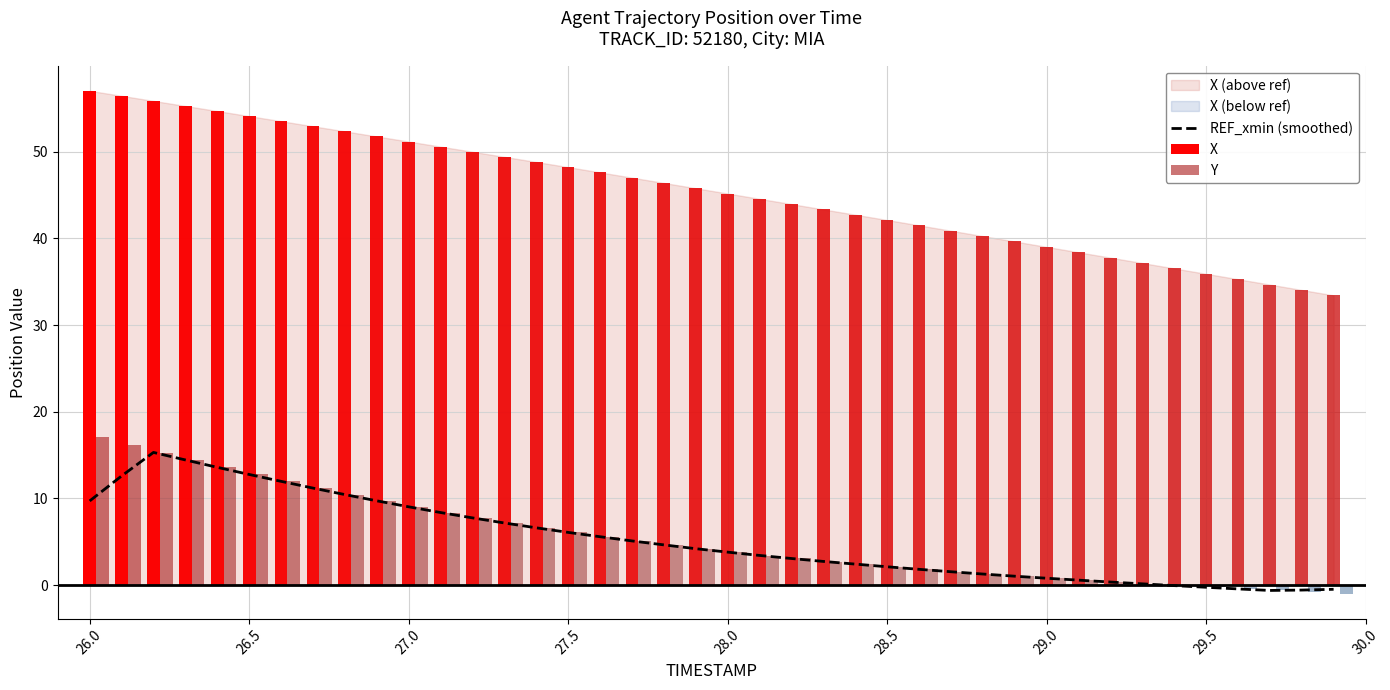

Are the bars horizontal?

No